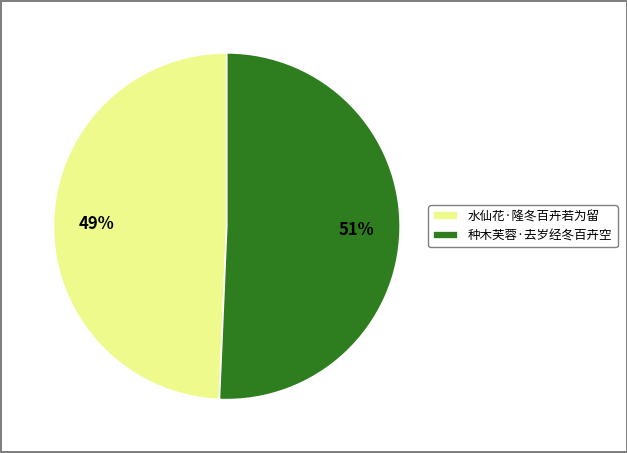

Do 水仙花·隆冬百卉若为留 and 种木芙蓉·去岁经冬百卉空 together represent more than half of the pie?

Yes